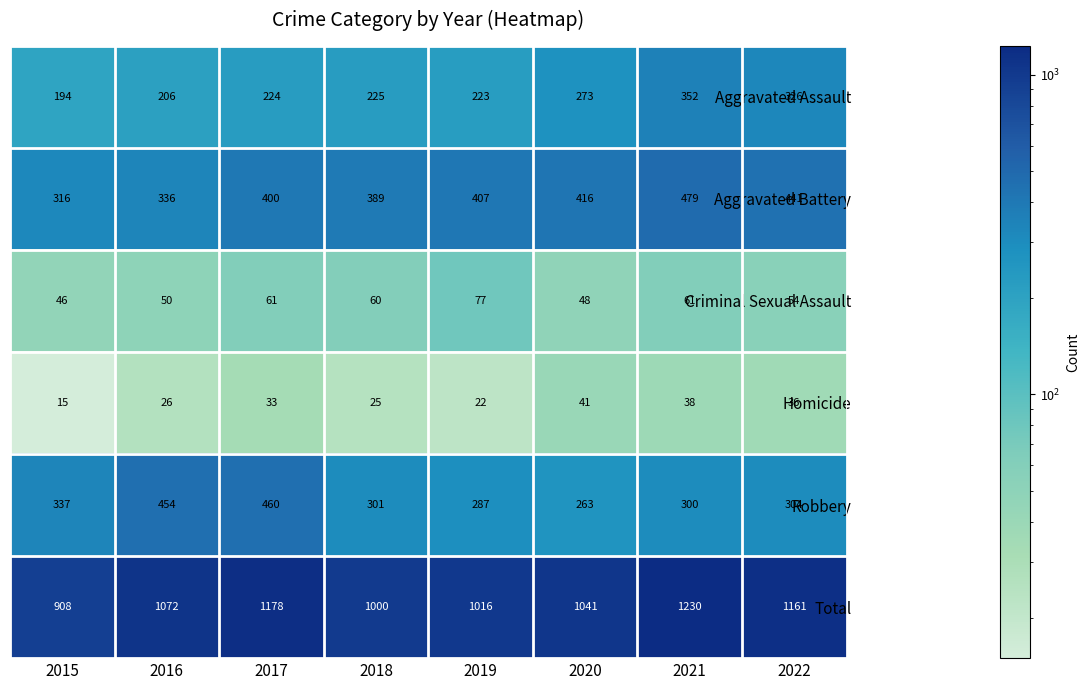

What is the minimum value shown in the chart?

15